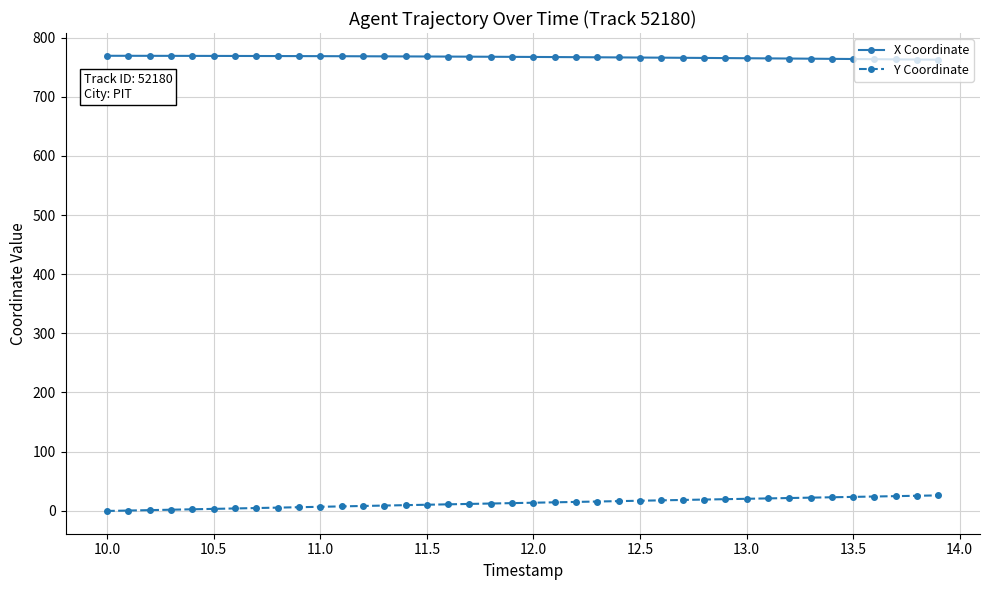

What is the average value of the X Coordinate series?

767.1